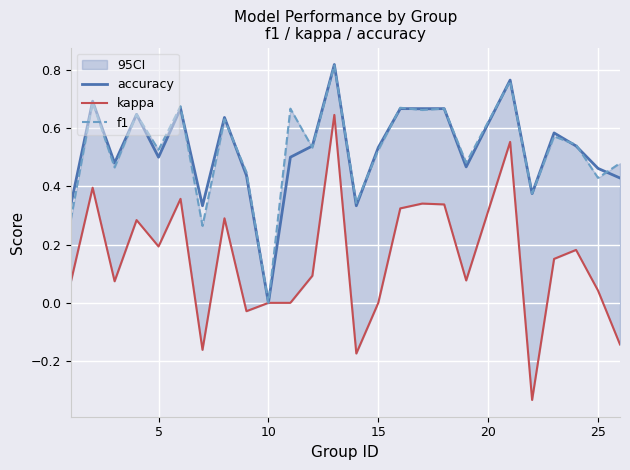

How many series are shown in this chart?

3